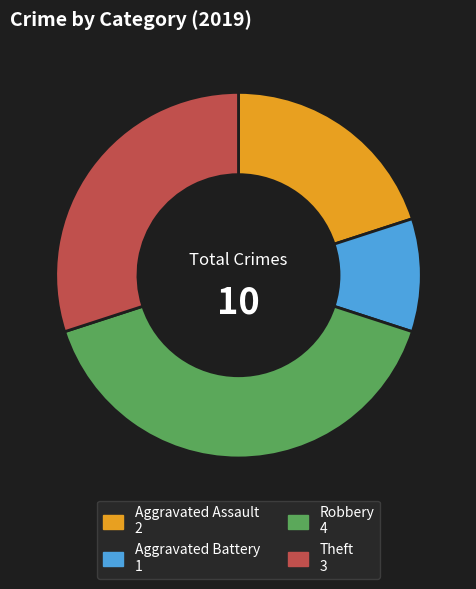

Is there any slice that represents more than half of the pie?

No